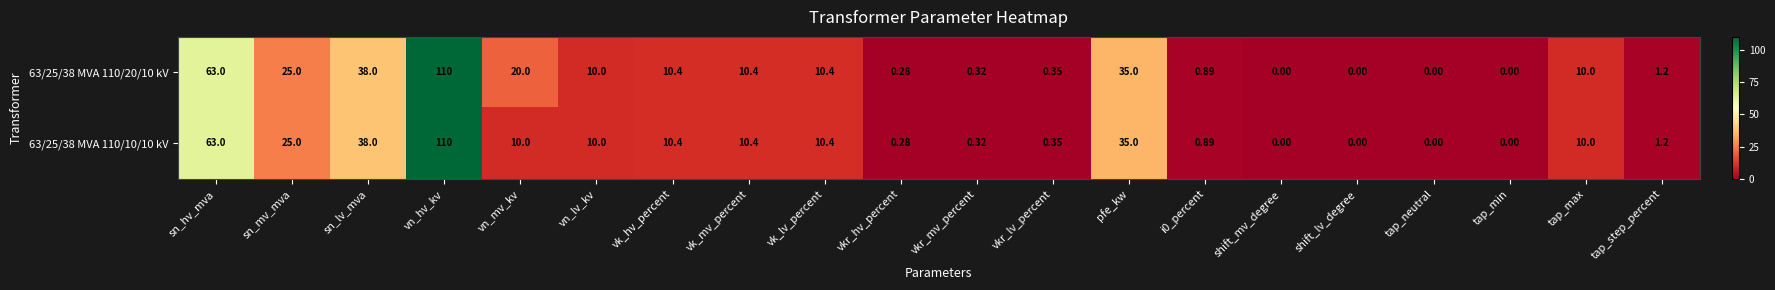

At which label does 63/25/38 MVA 110/20/10 kV reach its peak?

vn_hv_kv